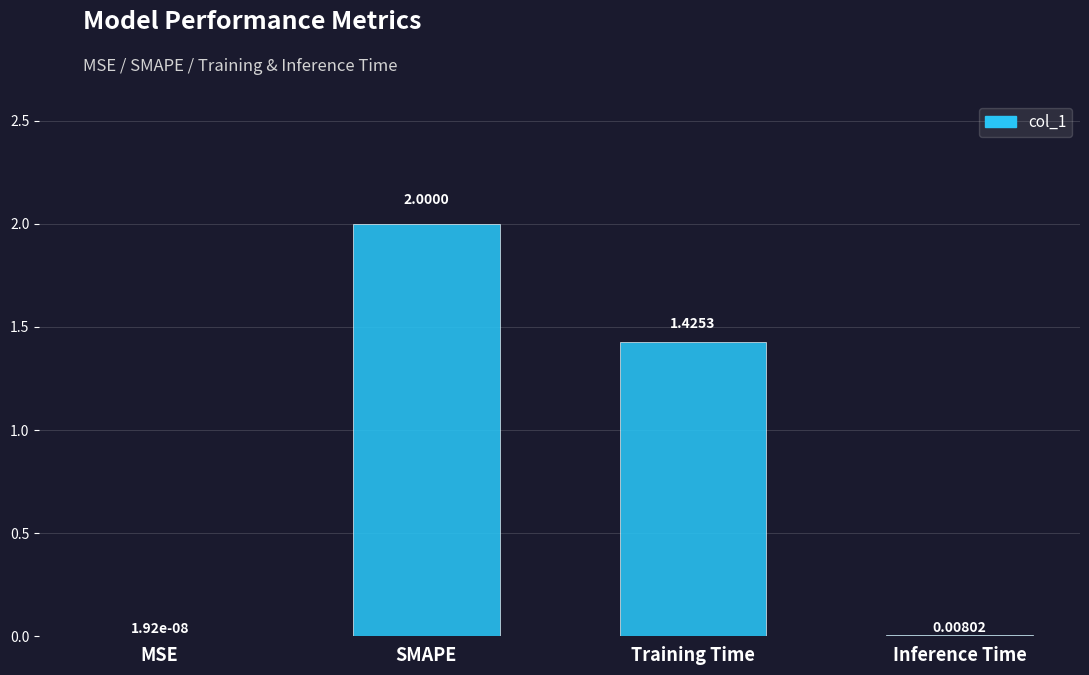

Are the bars horizontal?

No